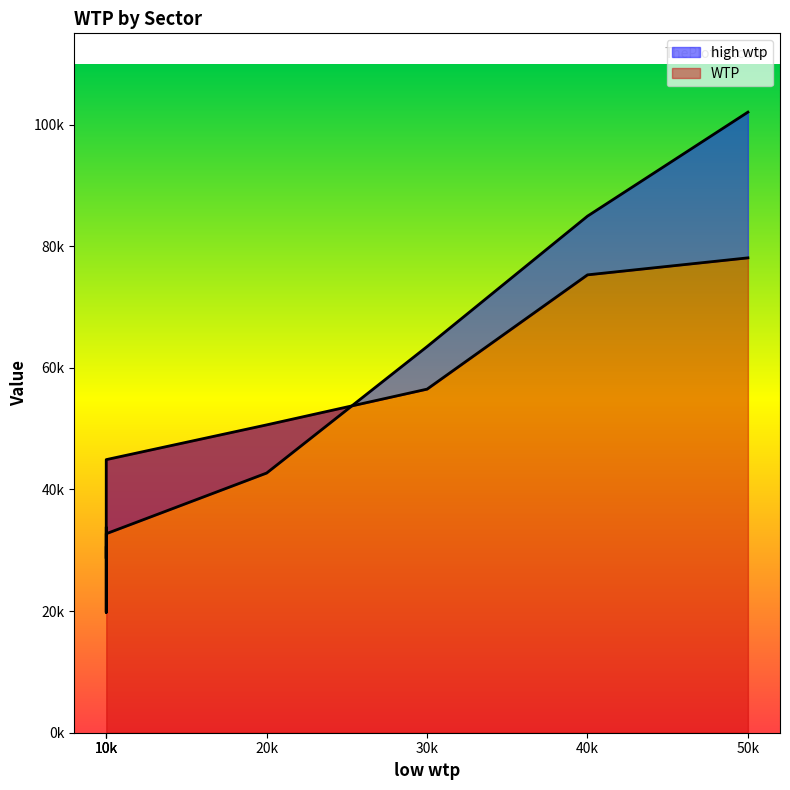

What is the maximum value shown in the chart?

102043.3